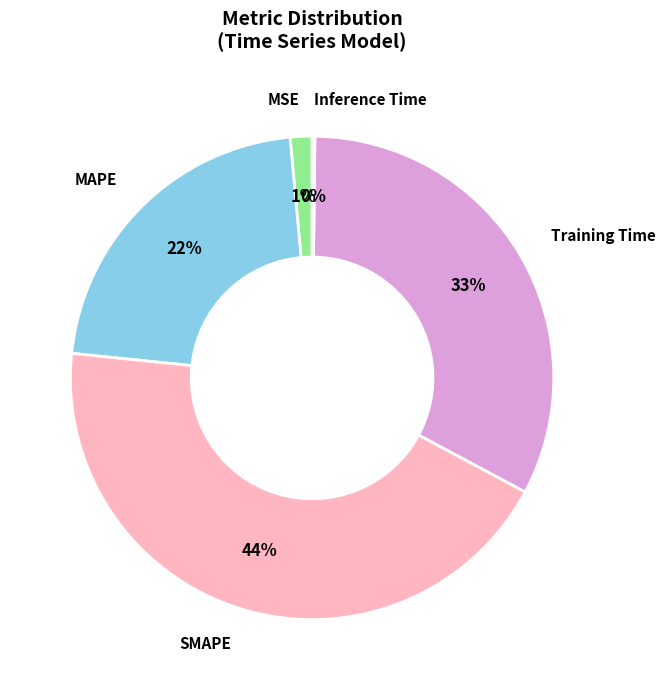

To the nearest percent, what is the average slice percentage?

20%